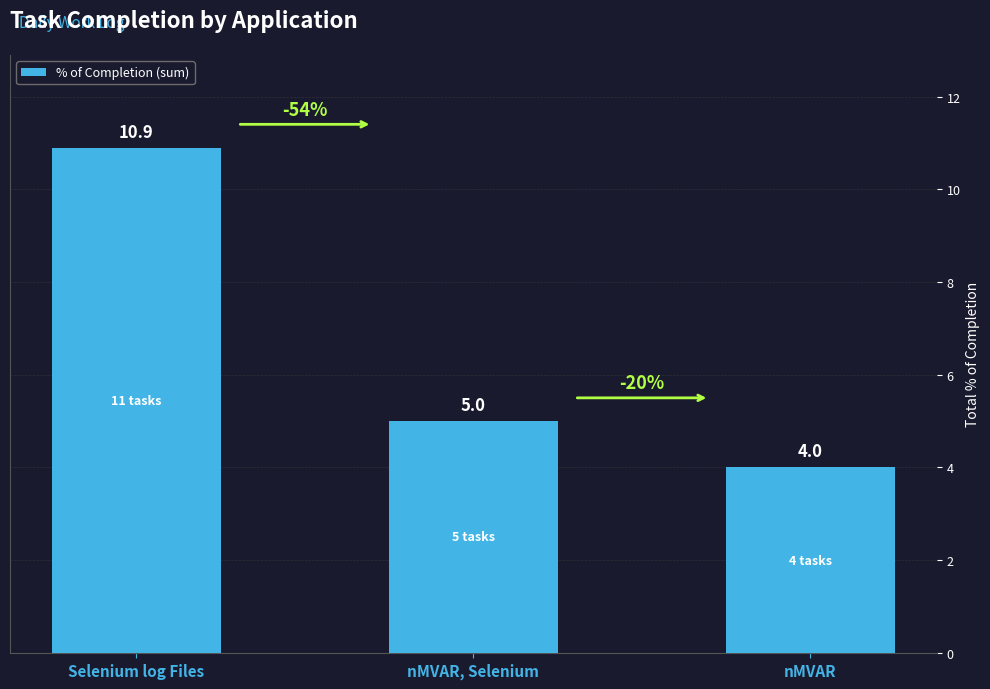

How many values are between 4 and 10?

2